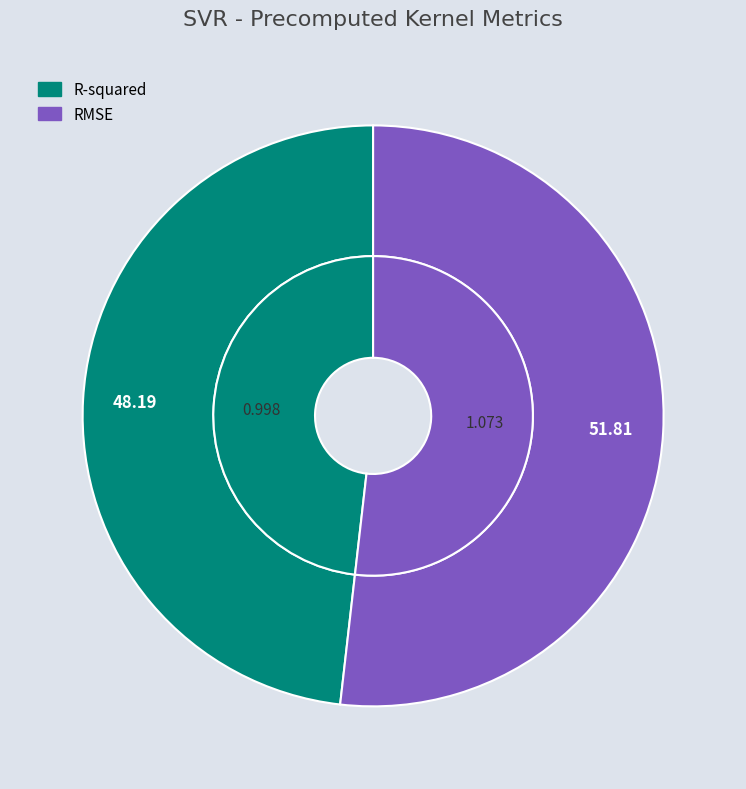

To the nearest percent, what portion does R-squared represent?

48%